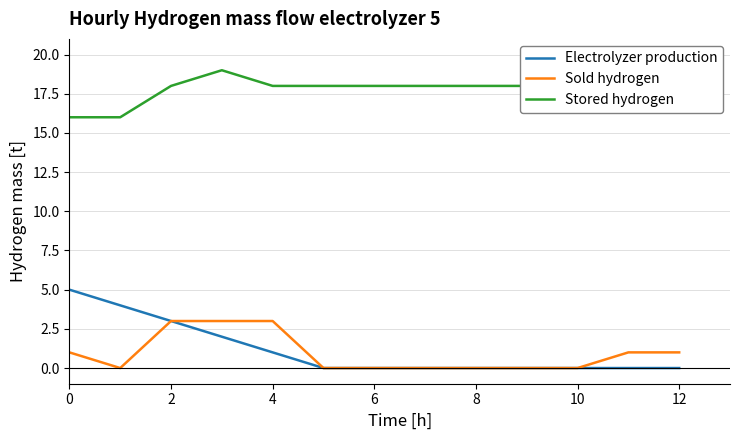

Which series has the largest total across all categories?

Stored hydrogen